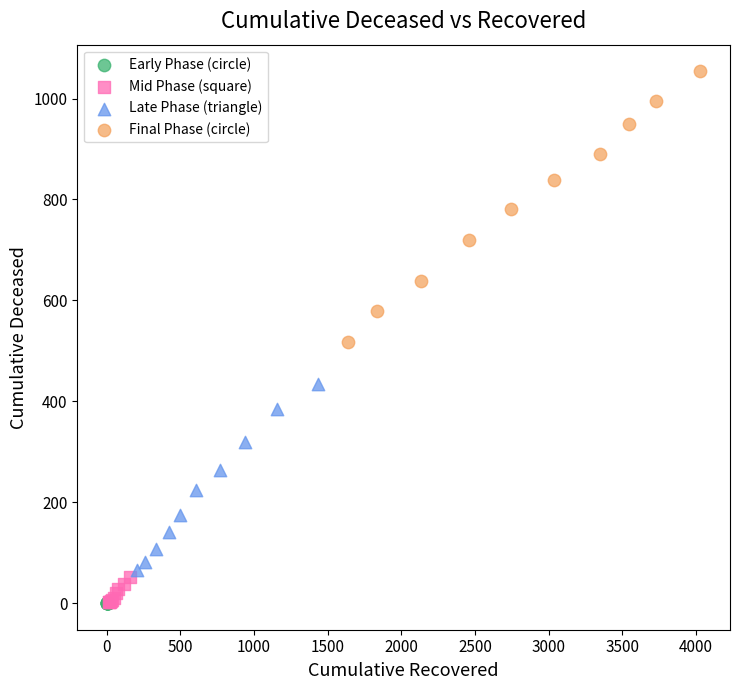

Which series contains the highest Y value?

Final Phase (circle)